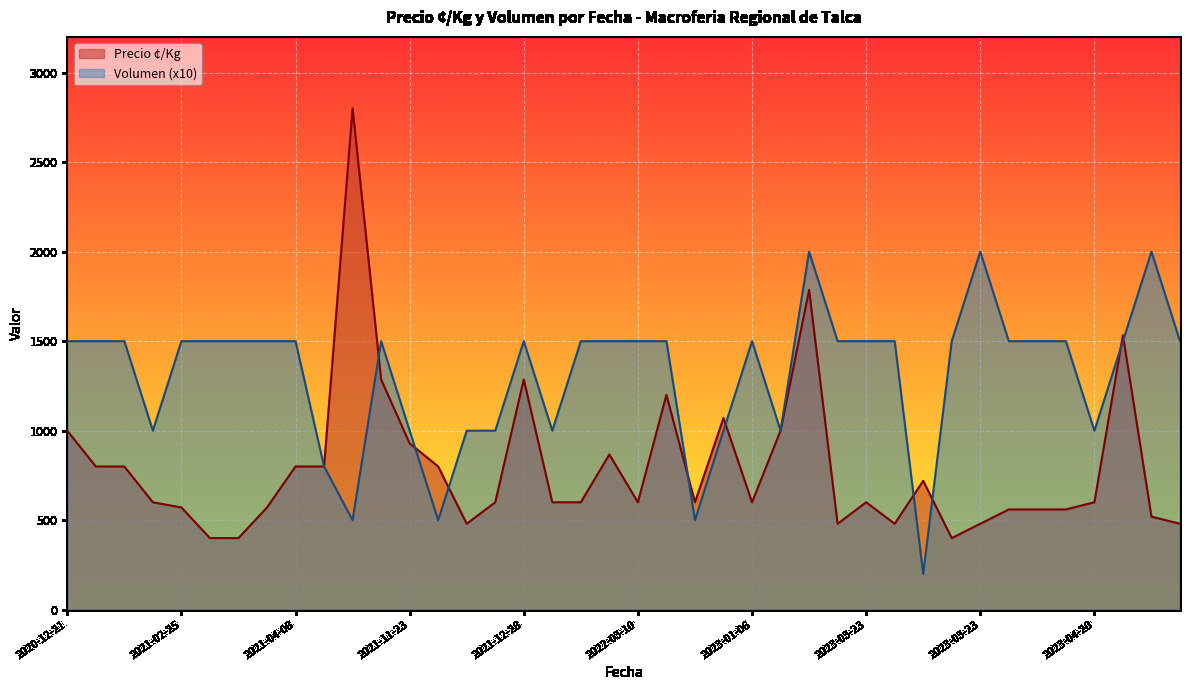

What is the difference between the Volumen values at 2022-12-28 and 2021-02-25?

100